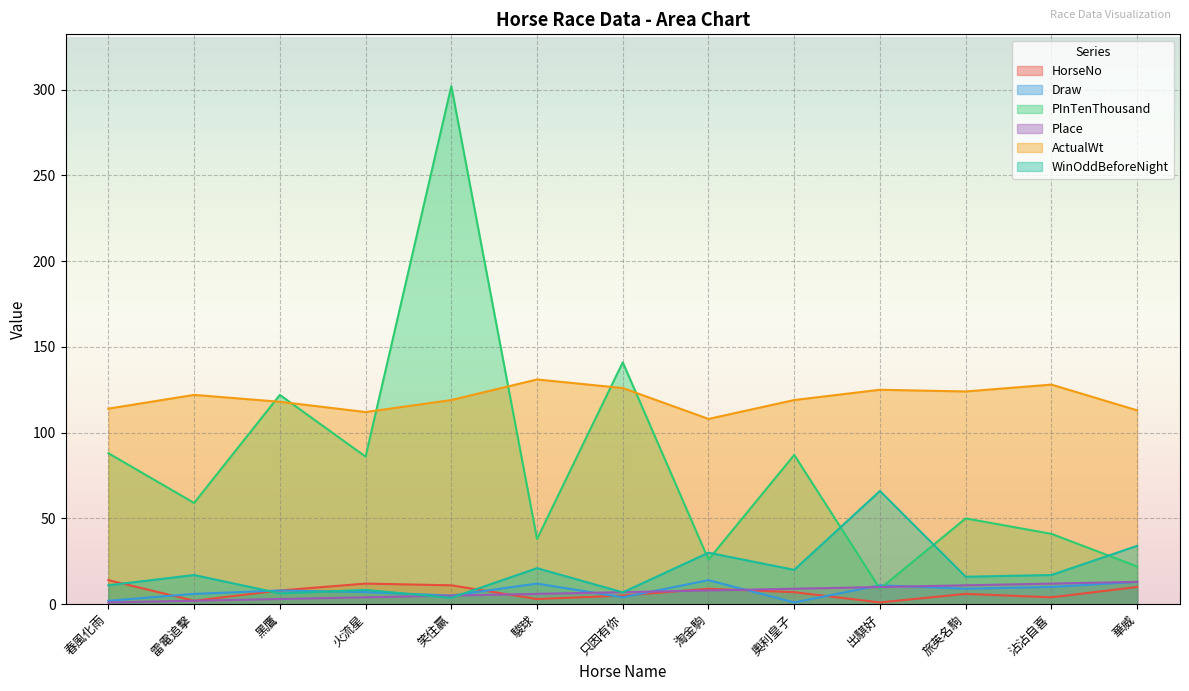

At which label does ActualWt first exceed 119?

雷電追擊